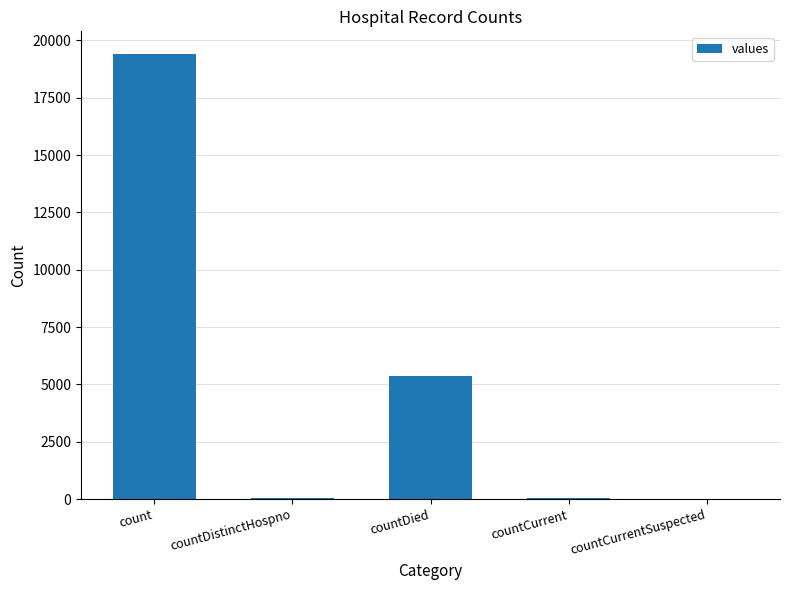

At which label is the value closest to 9710?

countDied